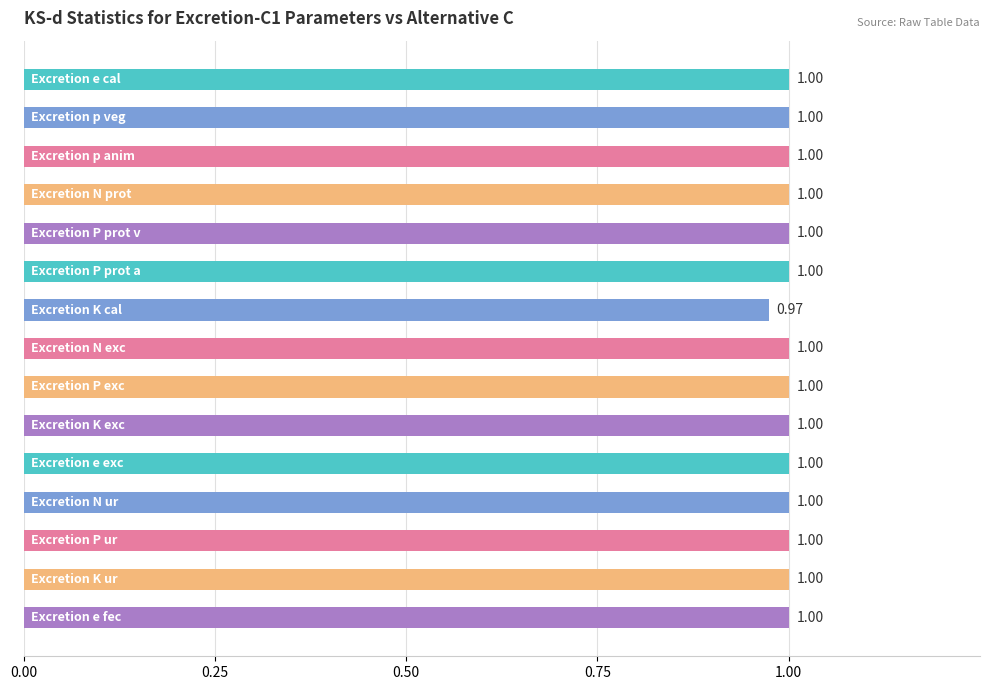

What is the sum of all values?

15.0